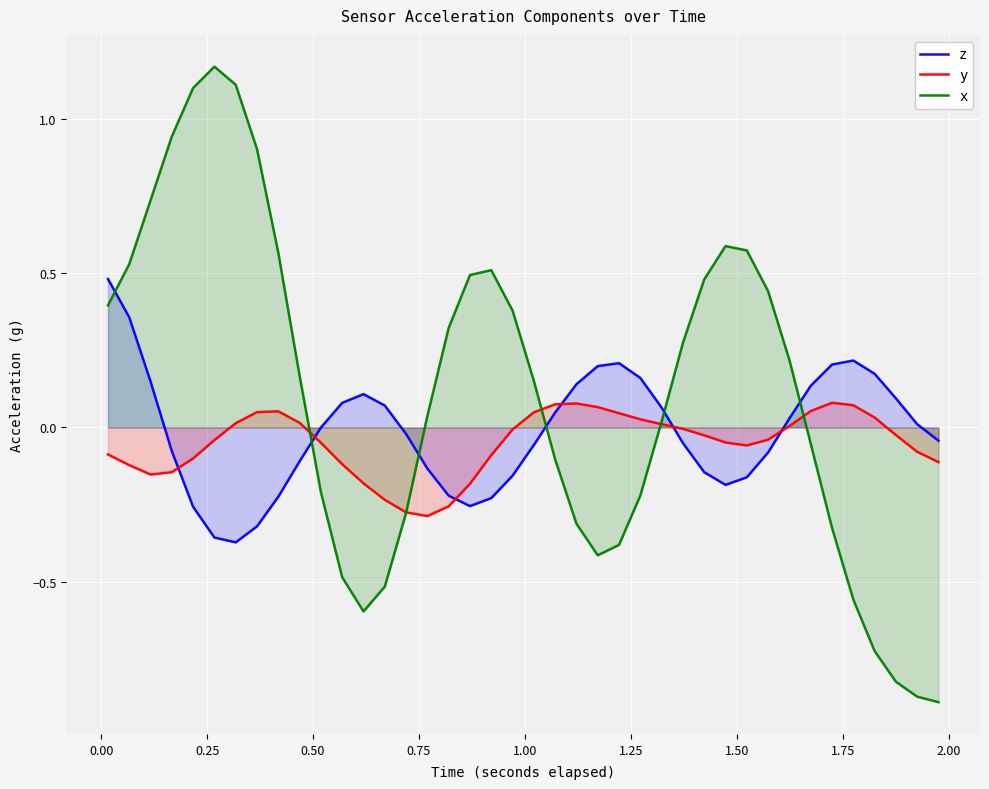

Does the chart display data point markers on the line(s)?

No